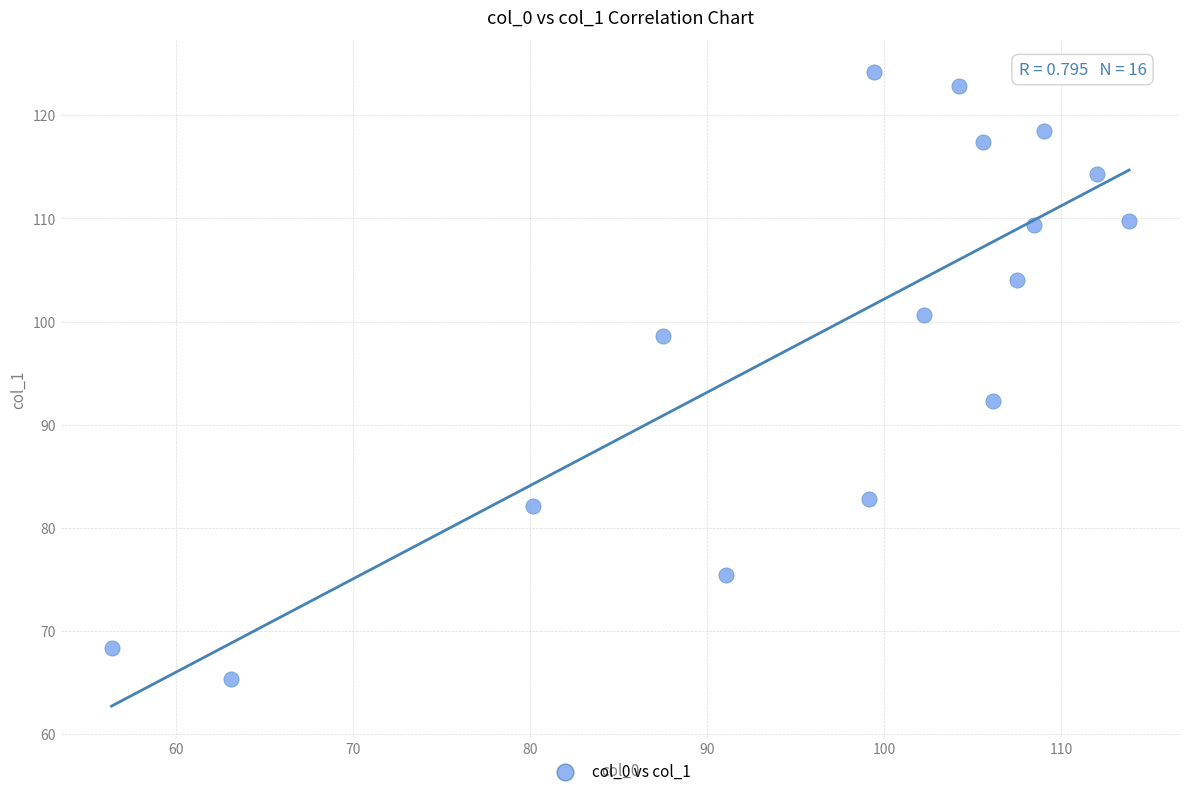

What is the range of Y values (max minus min)?

58.8